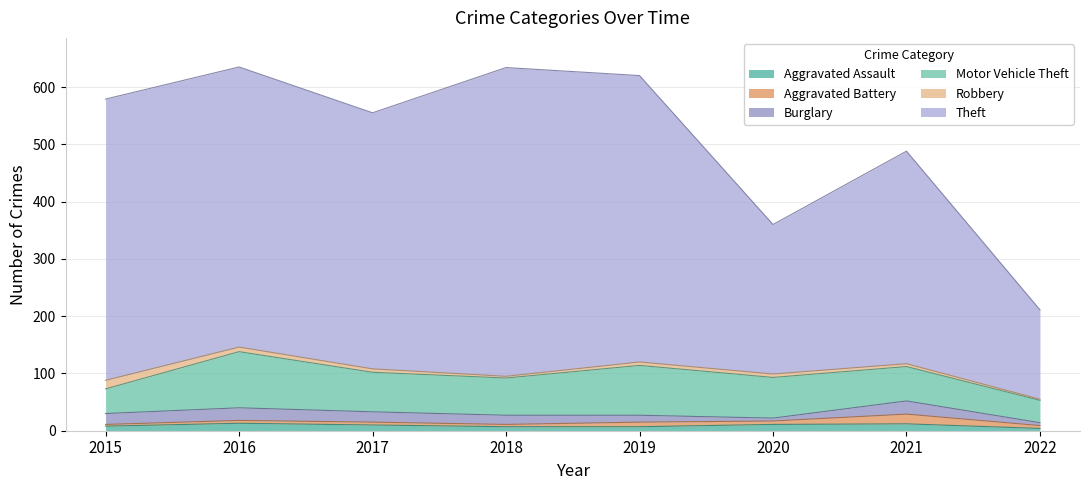

Count the number of data series in this chart.

6